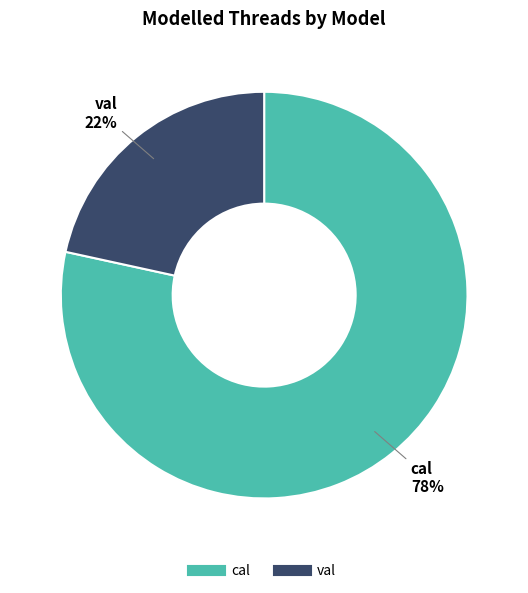

Is the sum of cal and val greater than half?

Yes